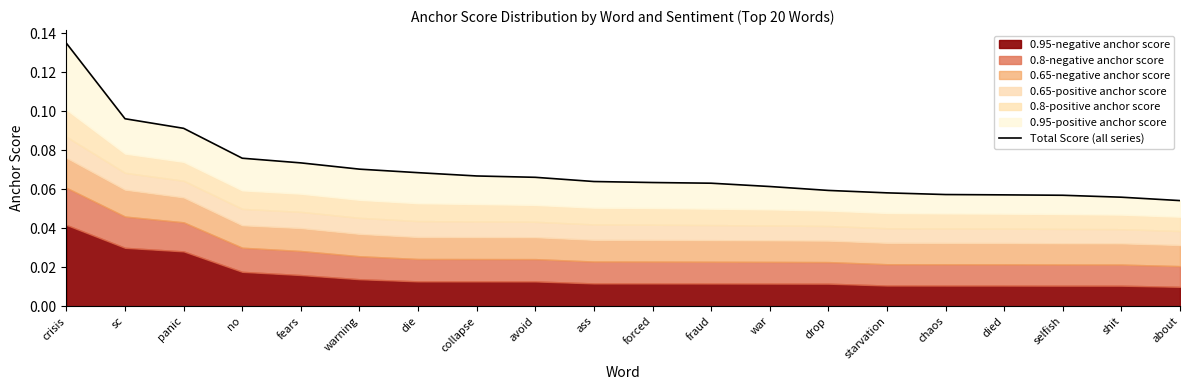

Count the values in the range 0 to 1.

20